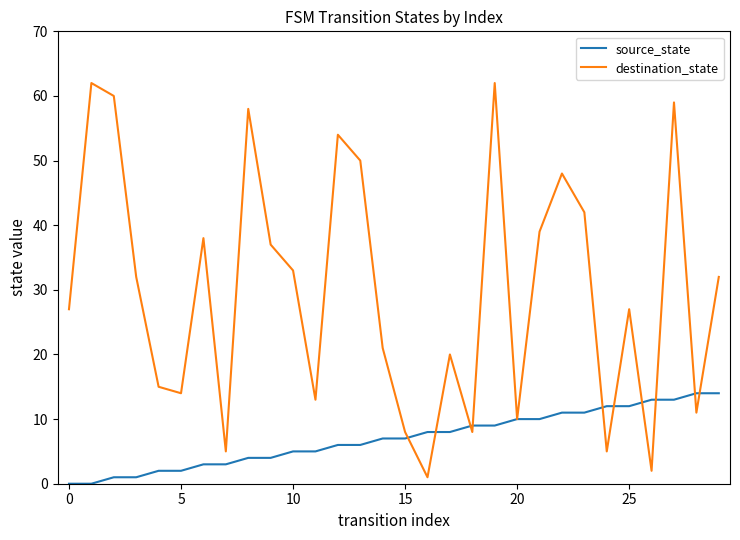

What is the highest value of the source_state series?

14